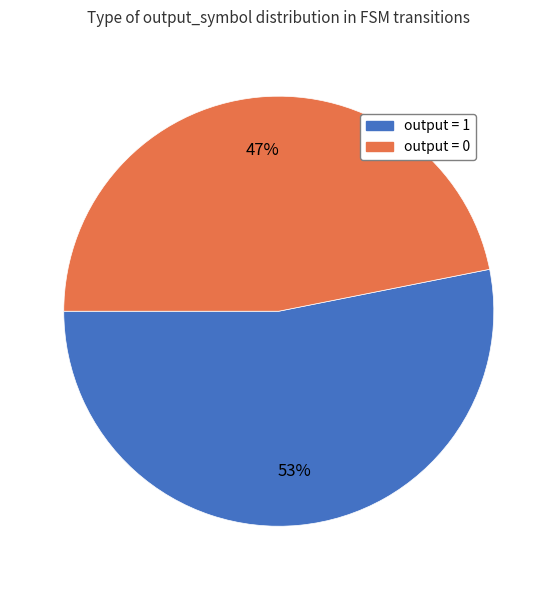

To the nearest percent, what is the average slice percentage?

50%